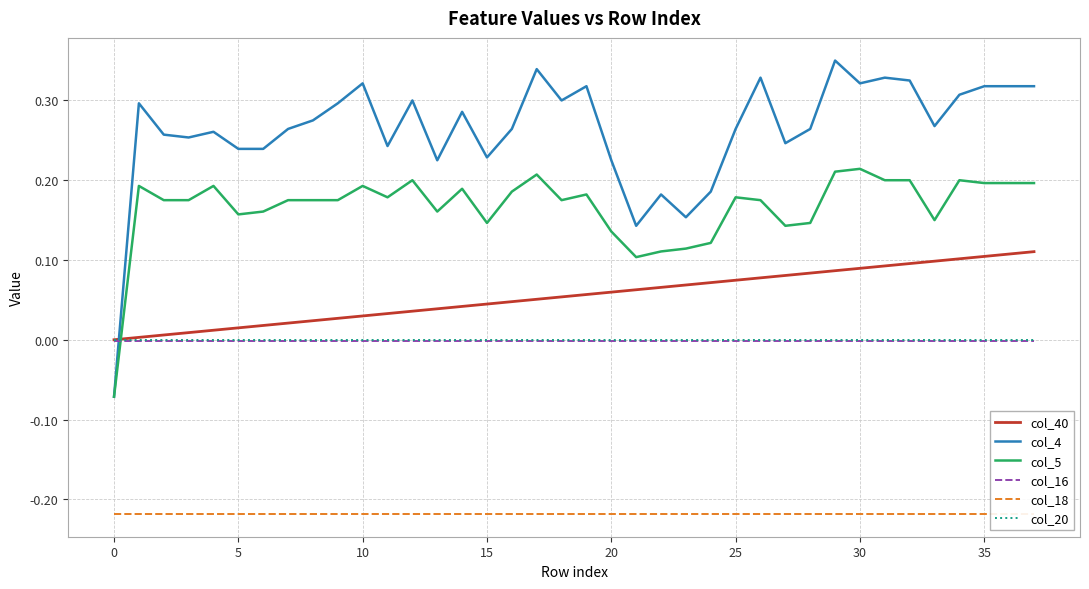

How many negative values does the col_4 series have?

1